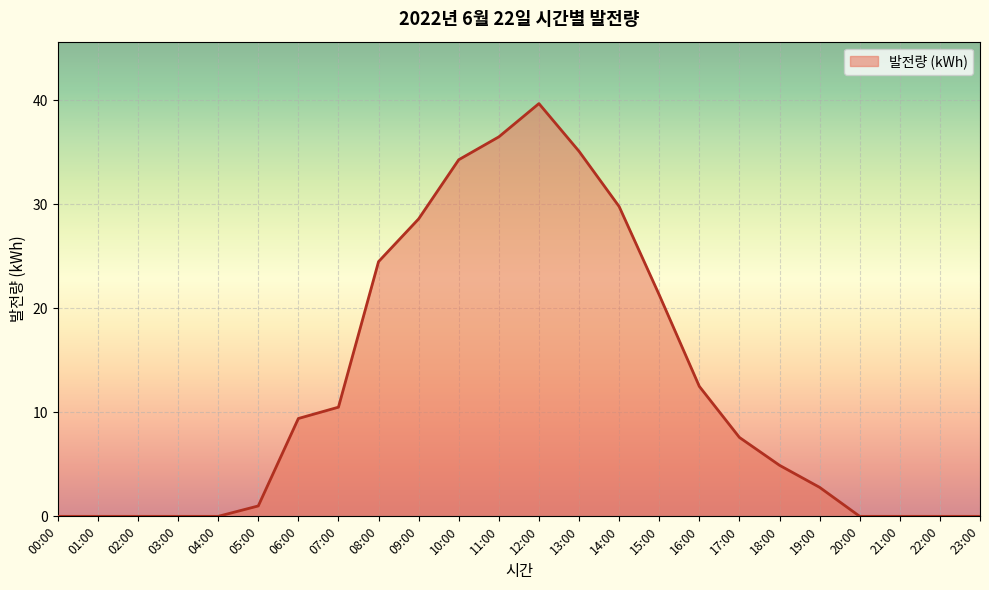

What is the greatest value displayed?

39.7